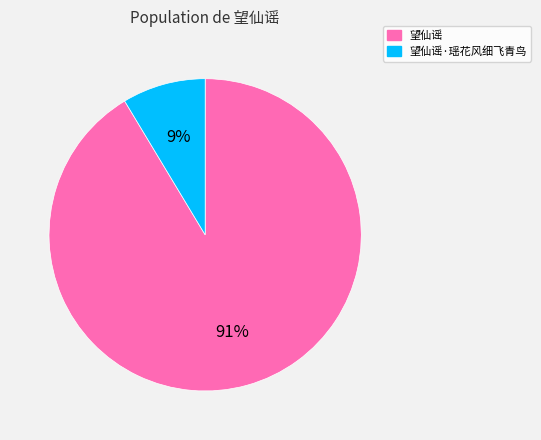

Is there a majority slice in this chart?

Yes